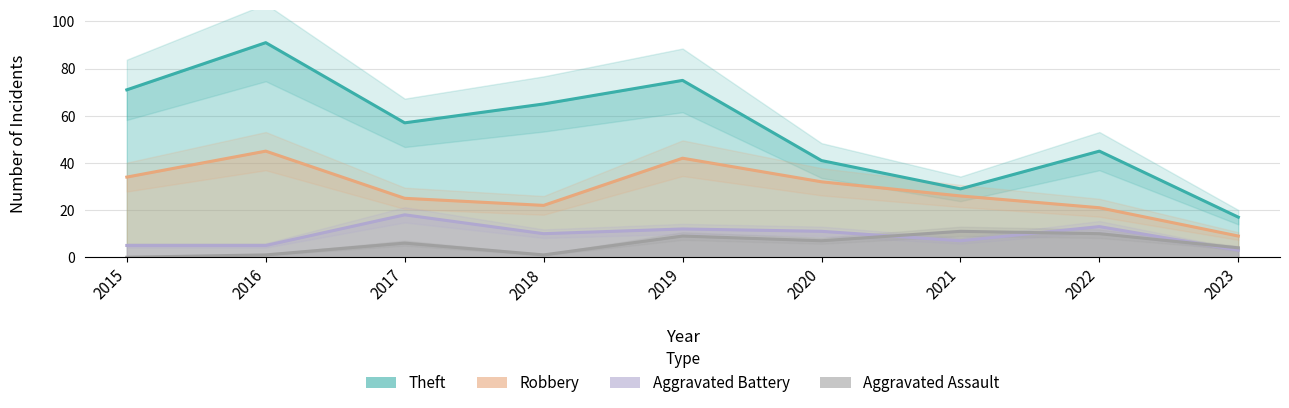

True or false: Robbery and Aggravated Battery cross at least once.

False